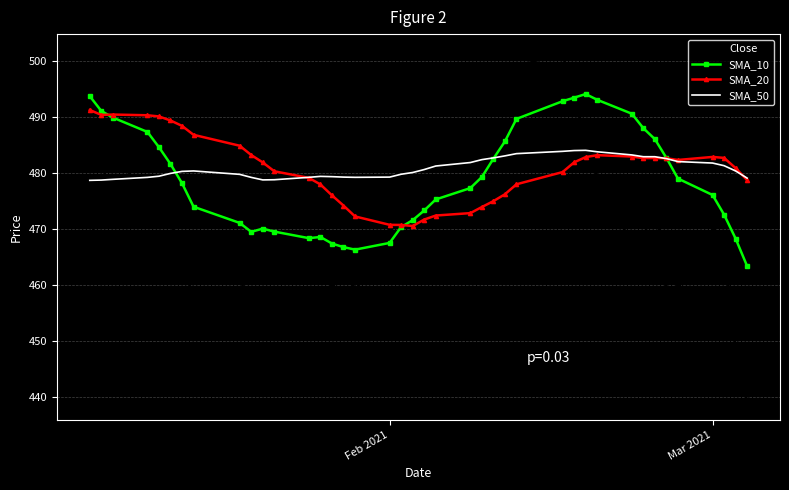

List the series in order of their peak value, highest first.

Close, SMA_10, SMA_20, SMA_50